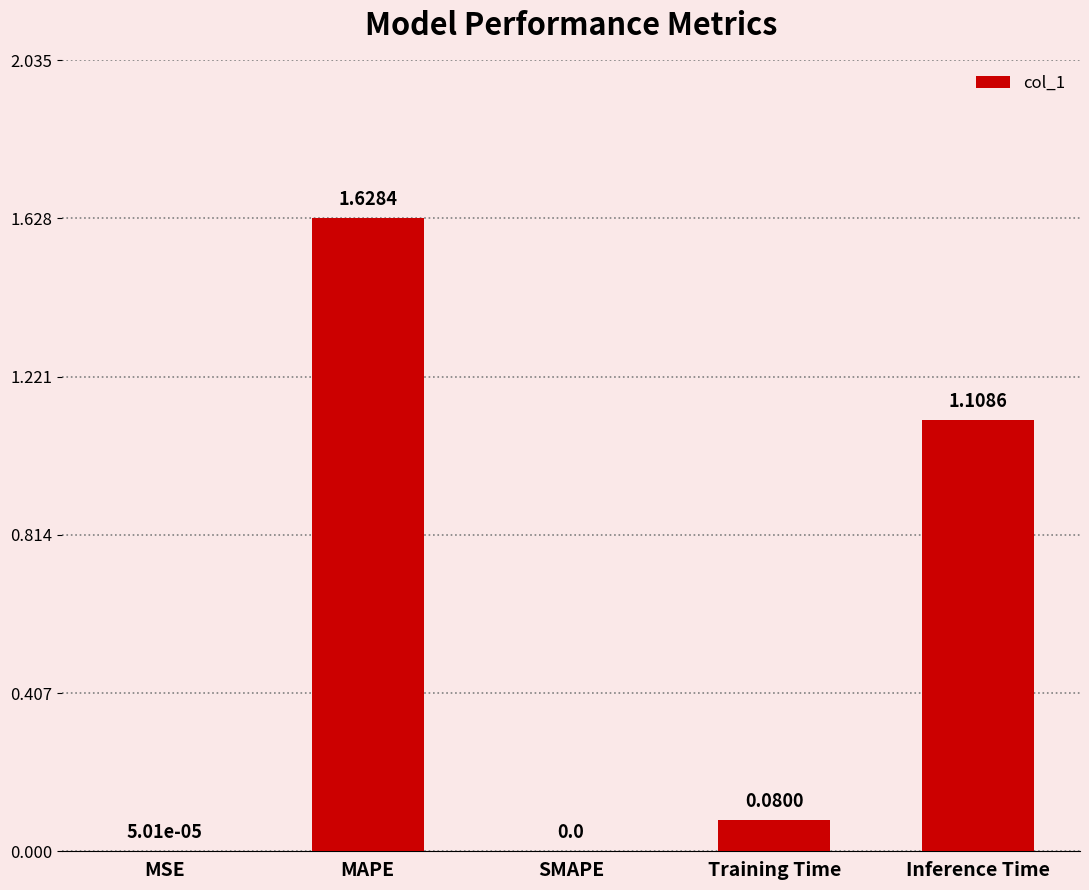

What is the sum of the values at MAPE and Training Time?

1.7